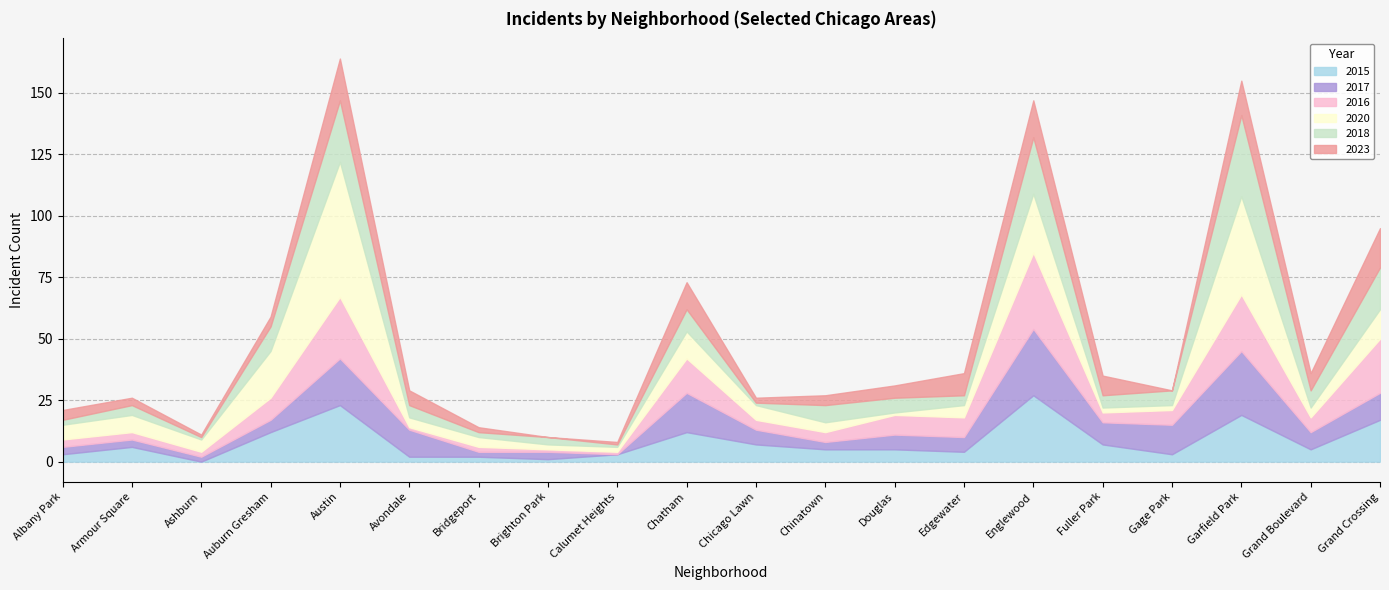

What is the minimum value for 2020?

1